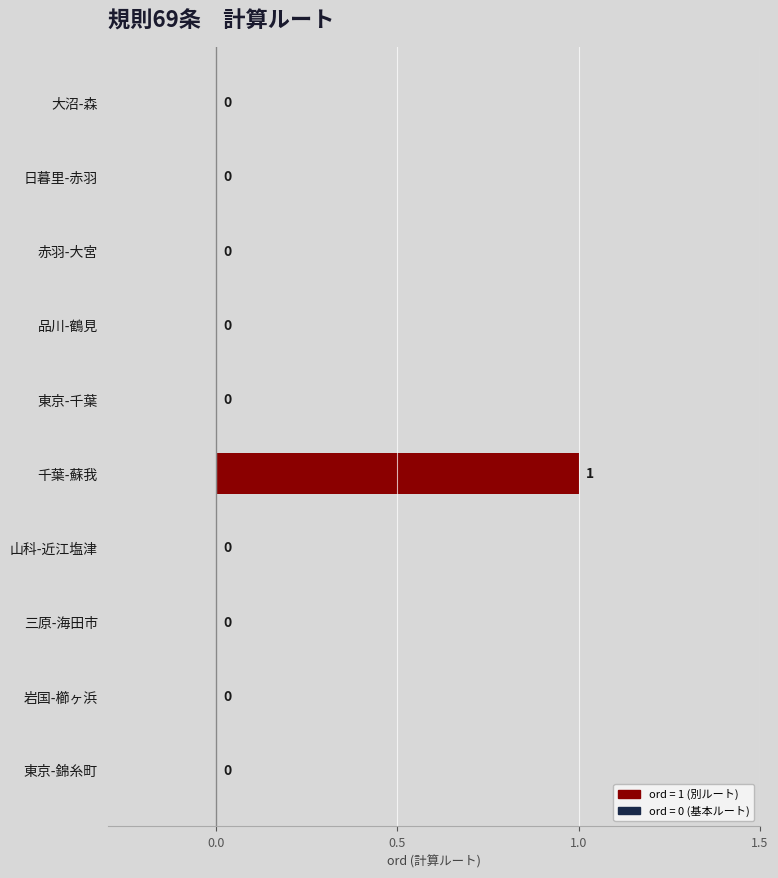

Is it true that the value at 大沼-森 is -1?

False